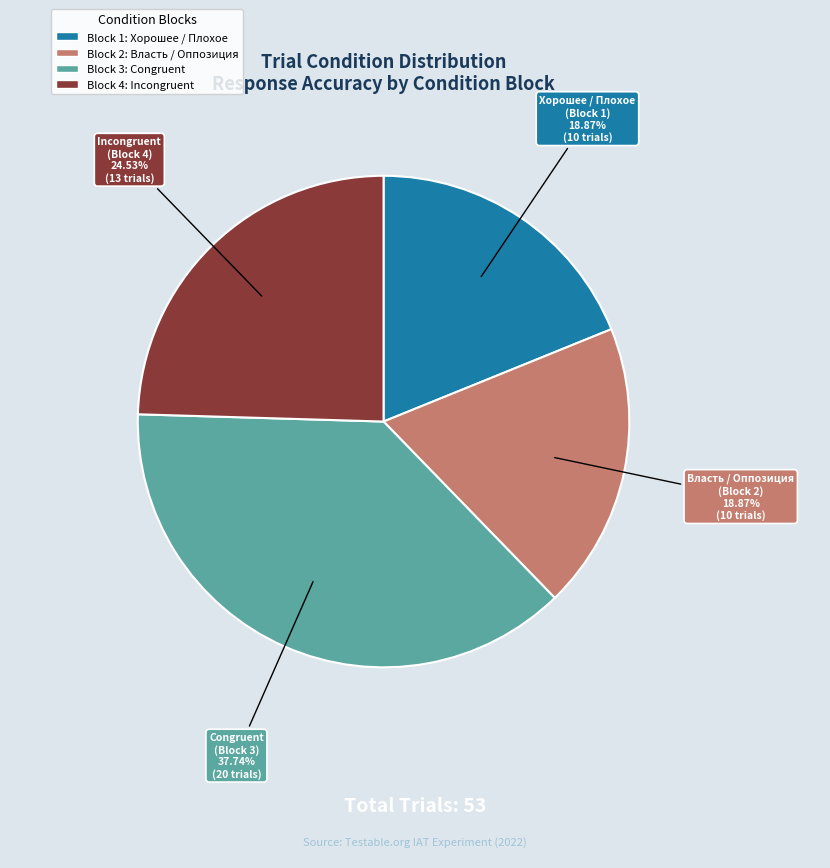

Do Congruent (Block 3) and Incongruent (Block 4) together represent more than half of the pie?

Yes